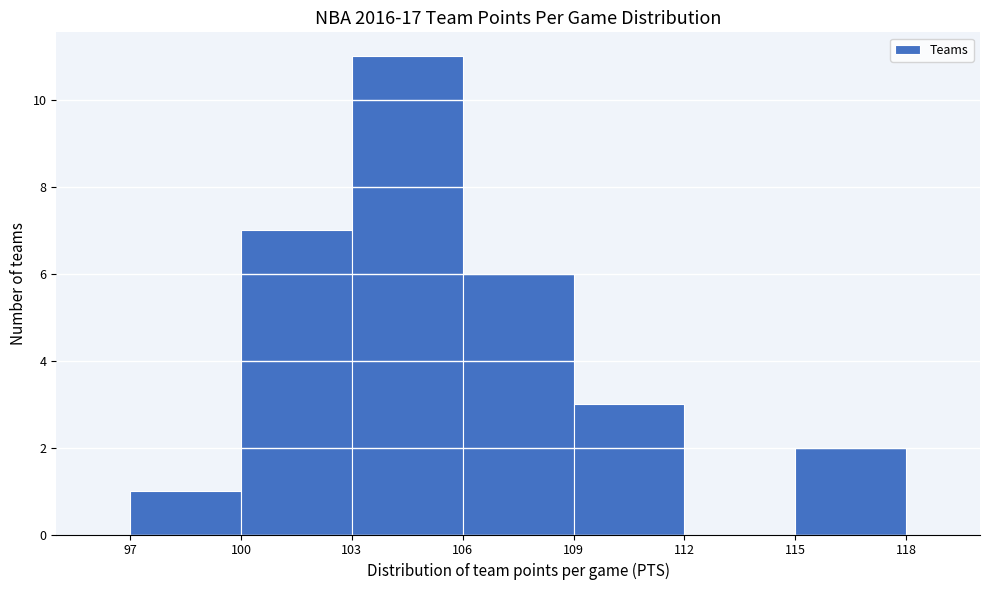

What is the height of the bar covering 106 to 109 on the x-axis? The values are not printed on the chart, so give them approximately, as read against the axis.

6